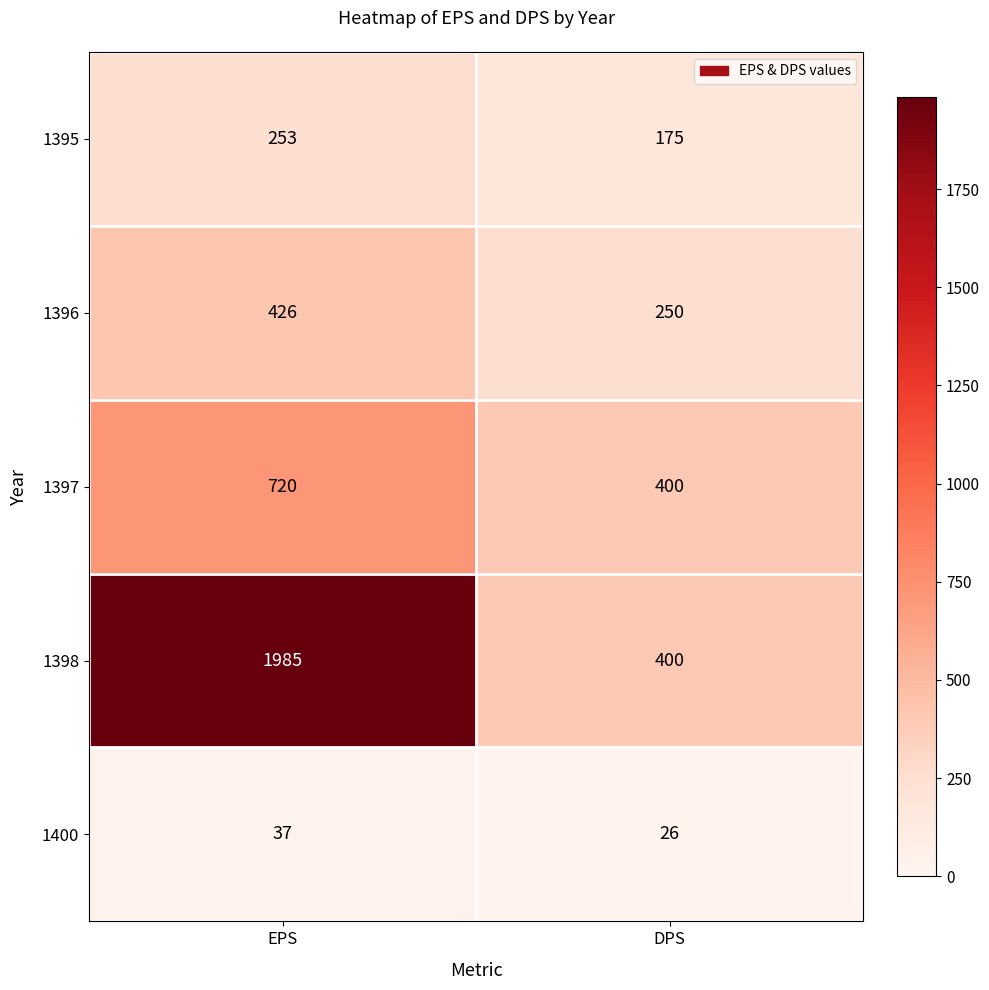

At which category is the sum across all series the highest?

EPS